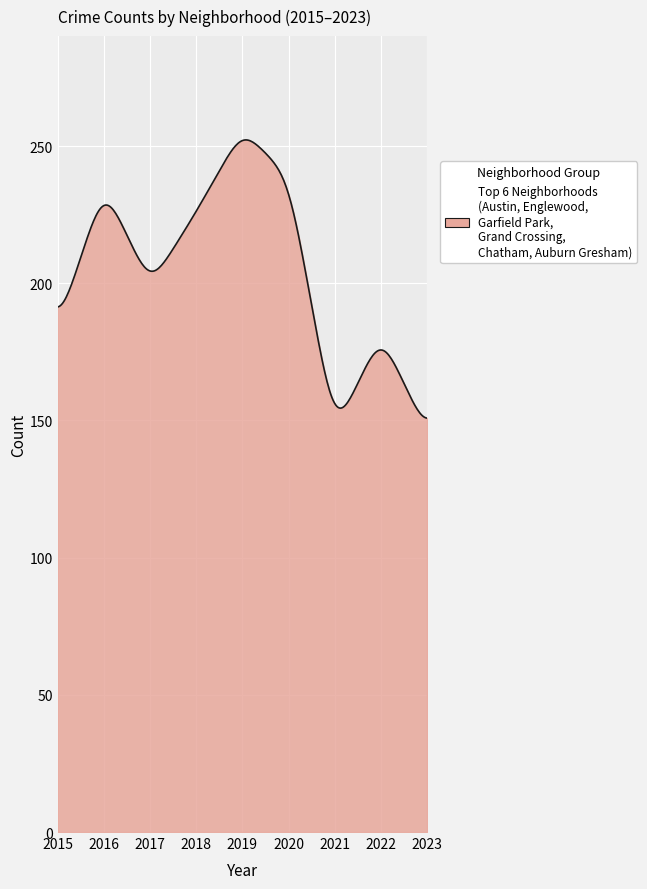

What is the smallest value displayed?

150.8